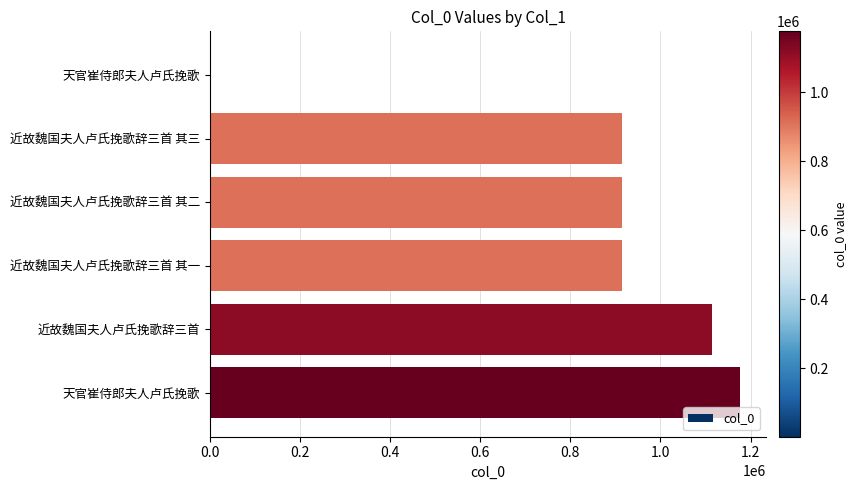

What is the average value?

839349